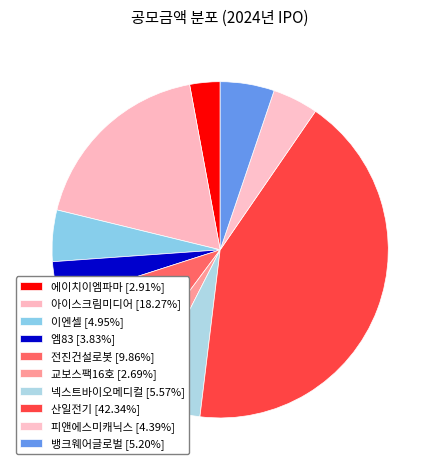

Between 이엔셀 and 뱅크웨어글로벌, which is larger?

뱅크웨어글로벌